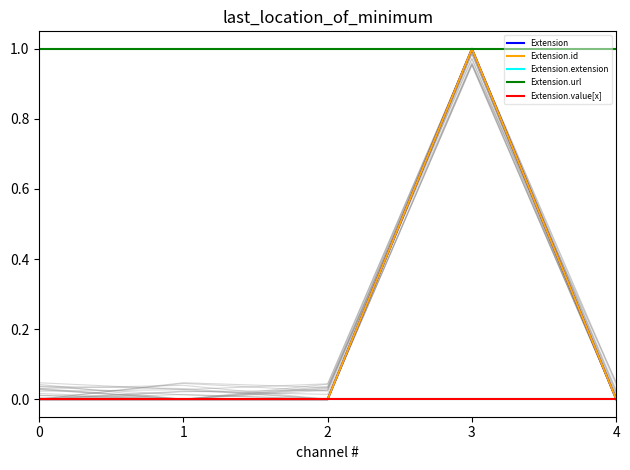

Where is the first local maximum for Extension?

3